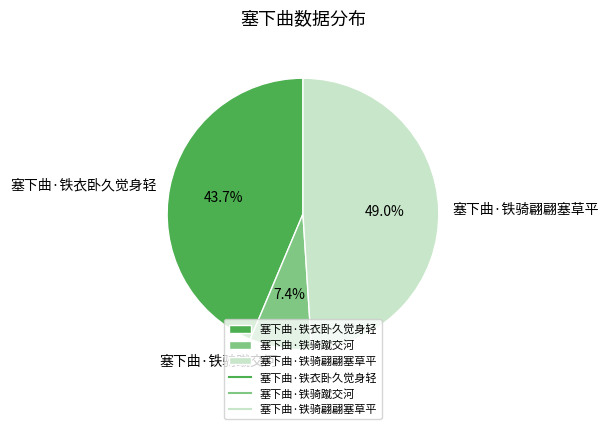

How many slices are in this pie chart?

3